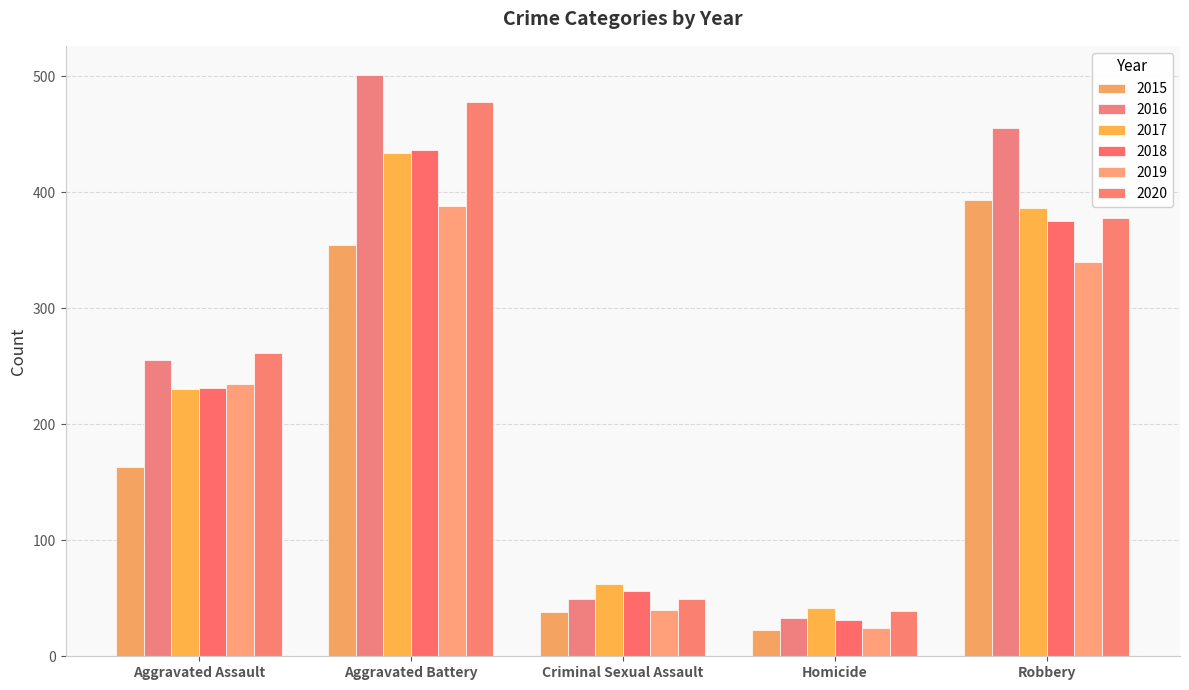

Which label corresponds to the largest value in the chart?

Aggravated Battery